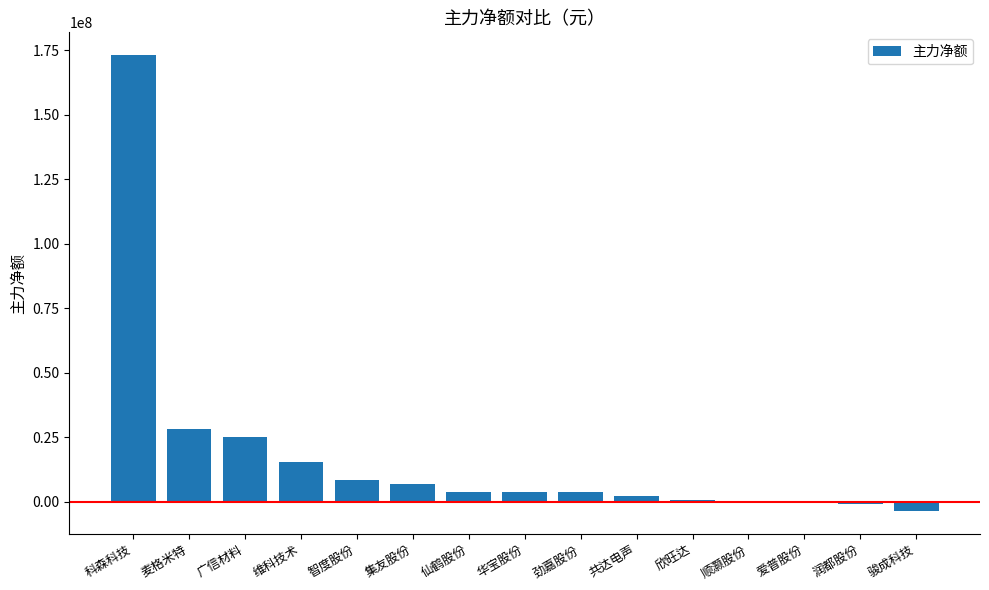

Are the bars horizontal?

No